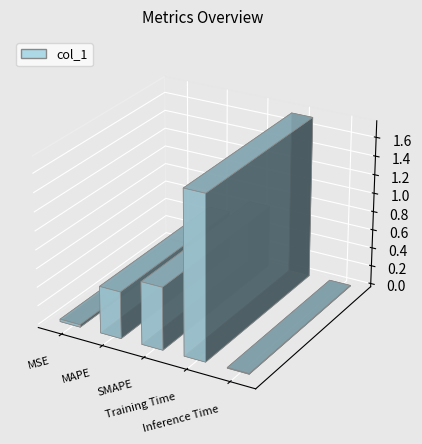

Reading left to right, list all the values displayed in this chart.

MSE=0.0	MAPE=0.5	SMAPE=0.7	Training Time=1.7	Inference Time=0.0